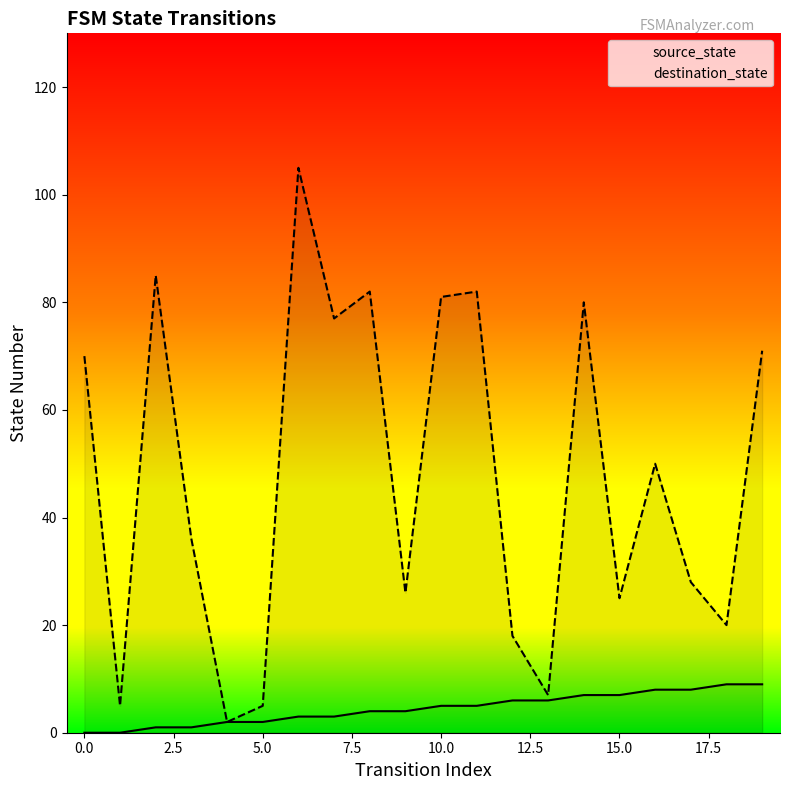

True or false: destination_state and source_state intersect in this chart.

False